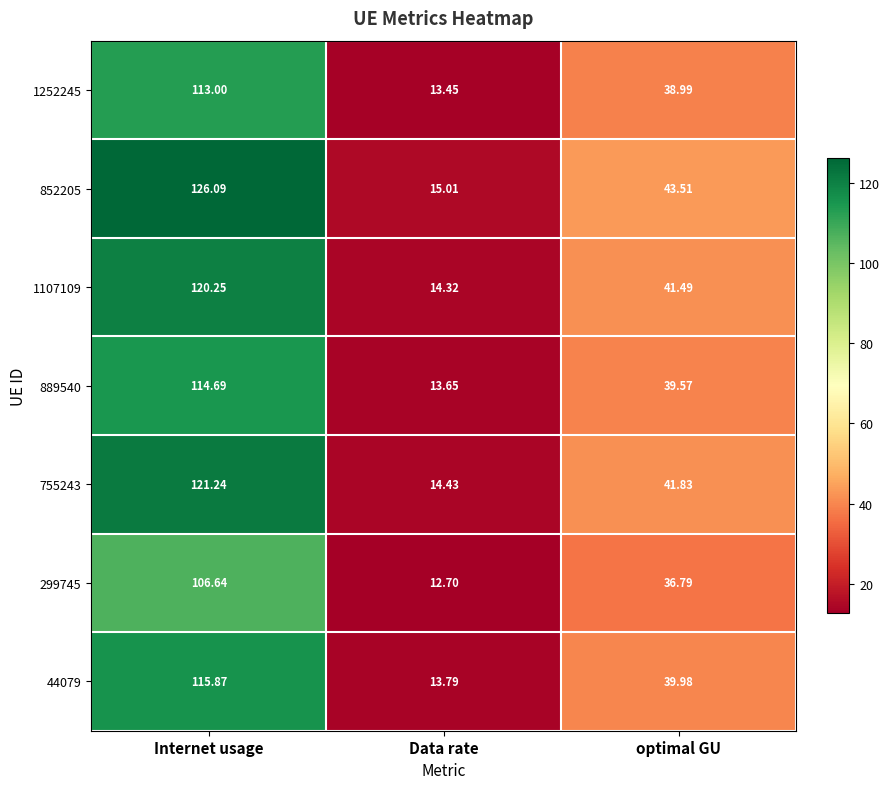

What is the minimum value shown in the chart?

12.7